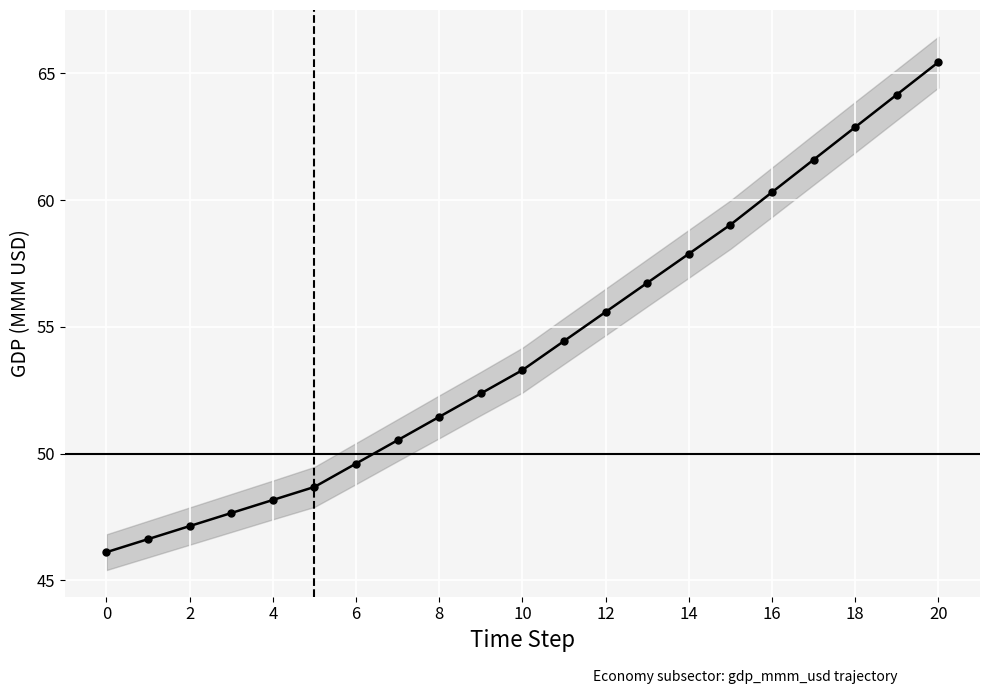

How many values are below 53?

10